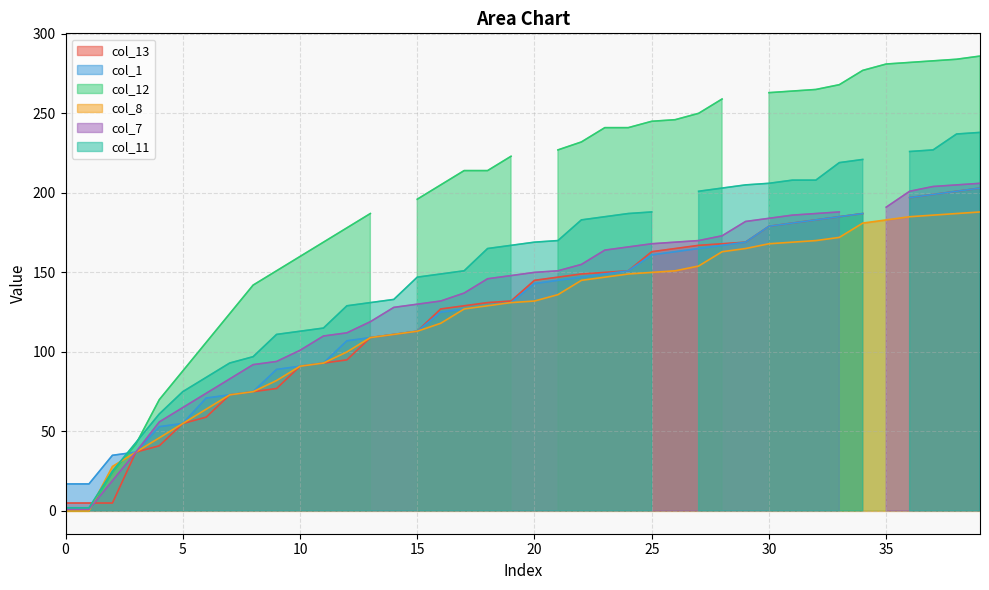

Is it true that col_8 equals 150 at 25?

True